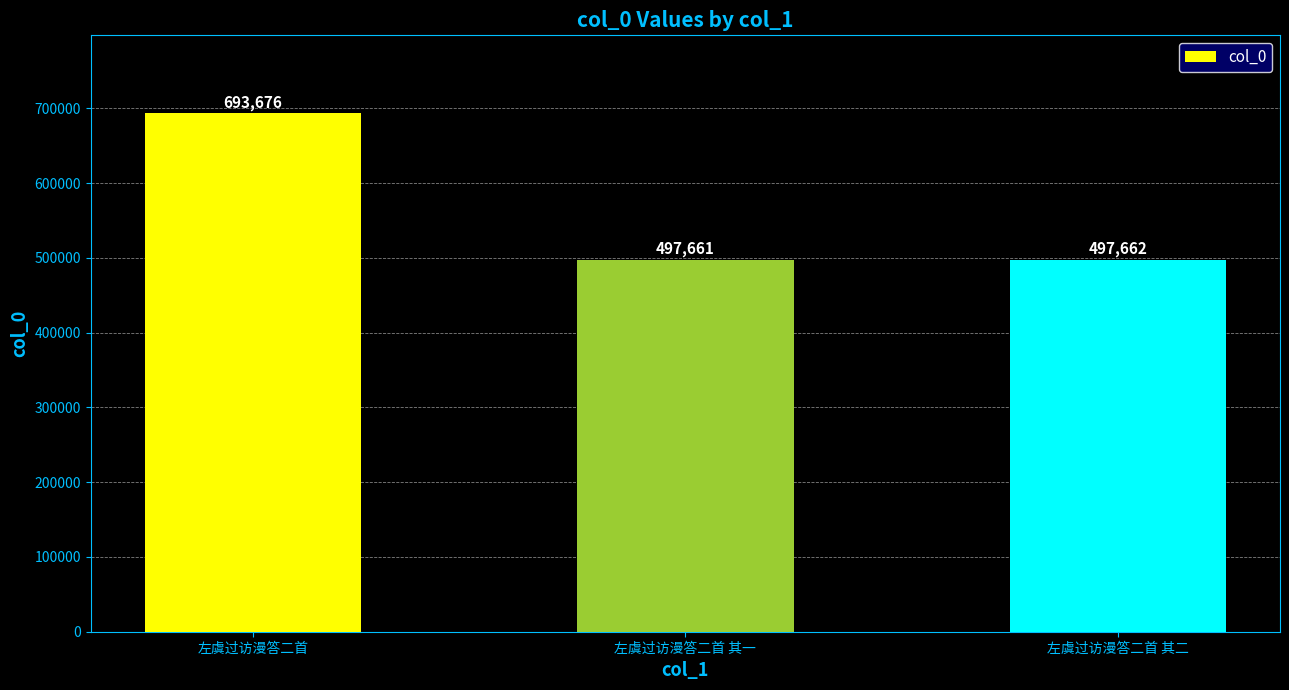

What is the value of the 3rd bar from the left?

497662